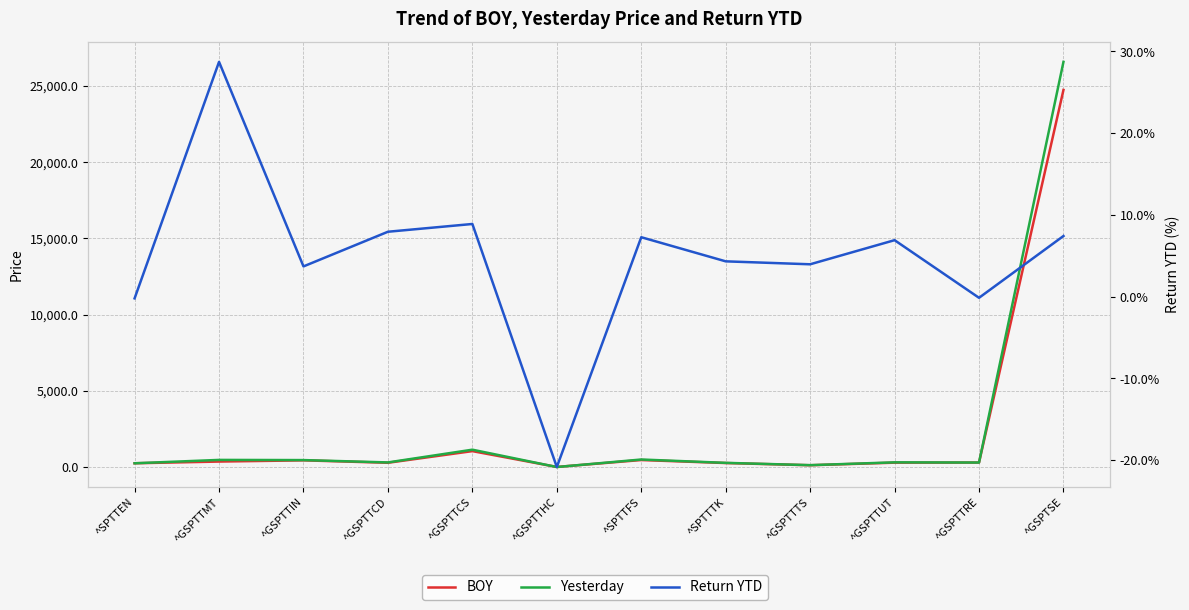

What is the lowest value of the BOY series?

25.7